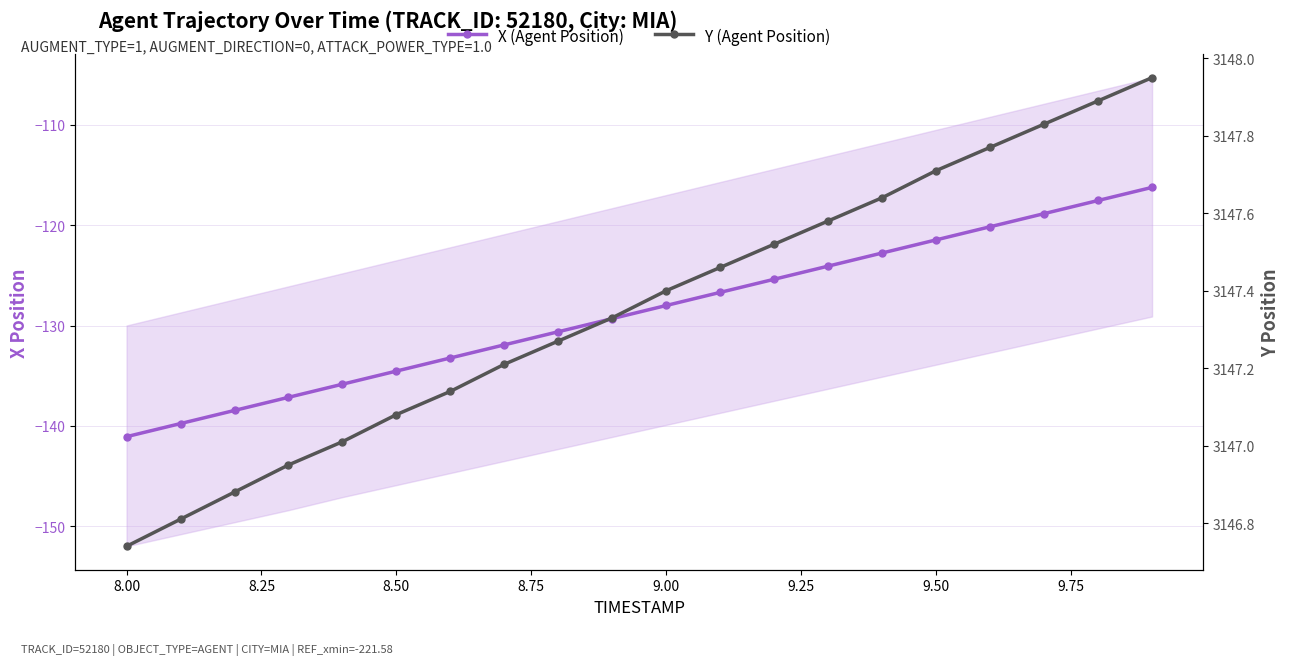

What is the minimum value for Y (Agent Position)?

3146.7